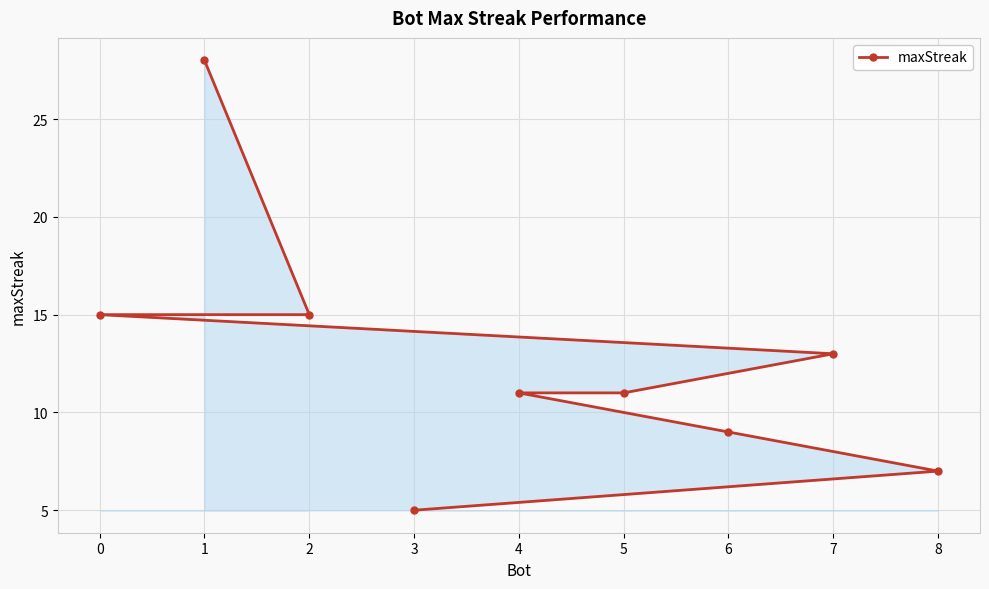

Which has a higher value, 2 or 1?

1